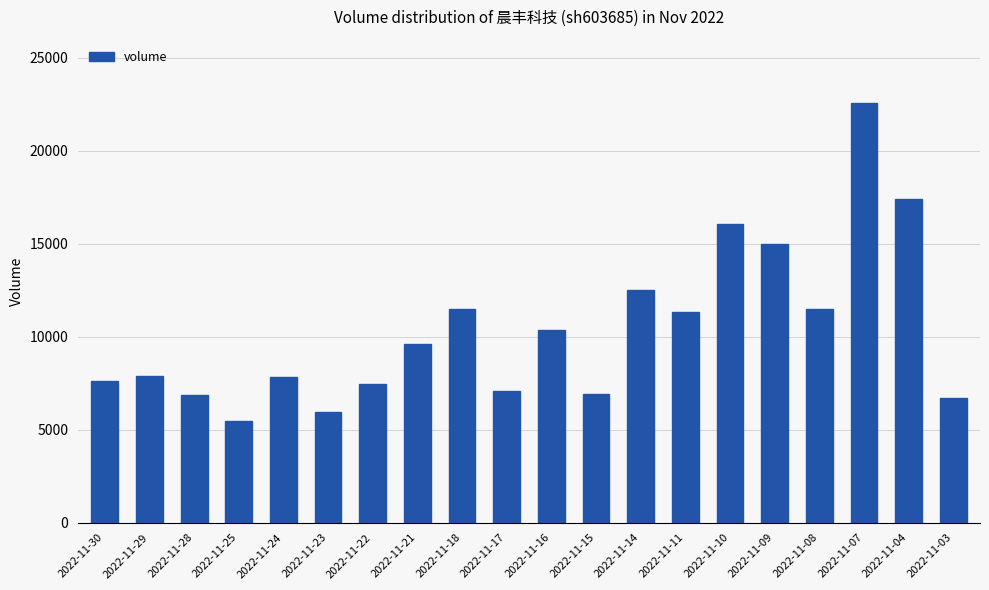

Is it true that the value at 2022-11-28 is 6834?

True